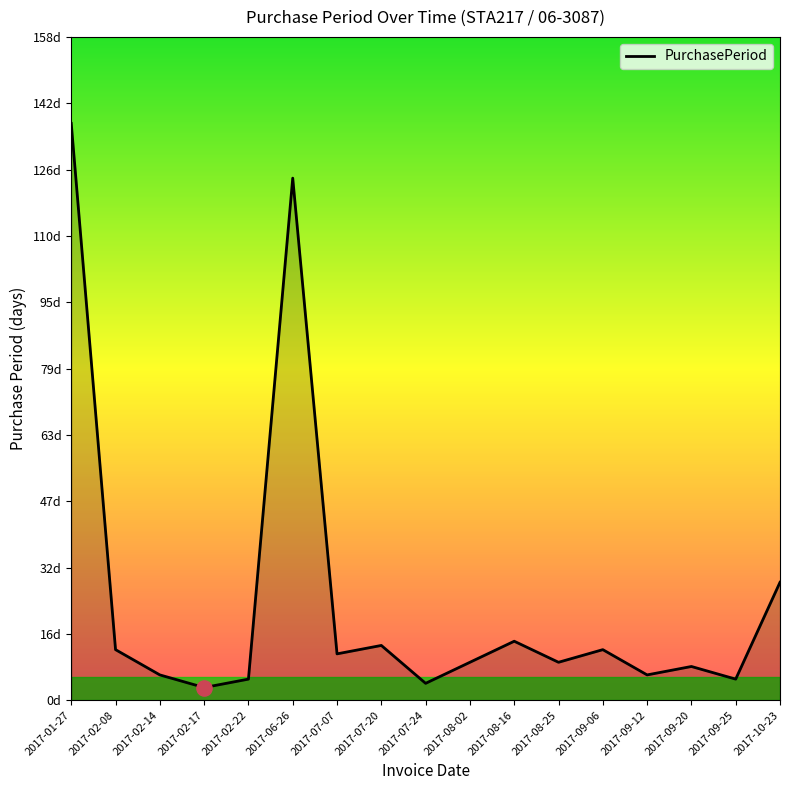

What is the change in value from 2017-02-14 to 2017-02-22?

-1